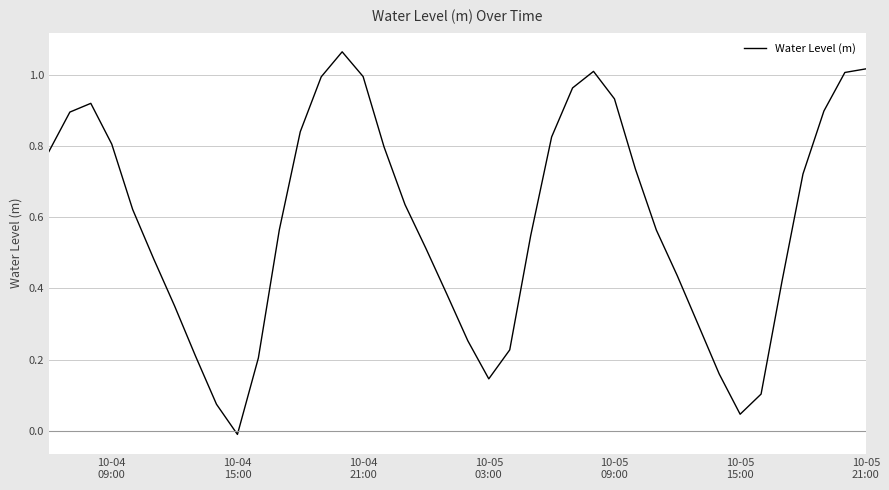

Which label corresponds to the smallest value in the chart?

10-04
15:00